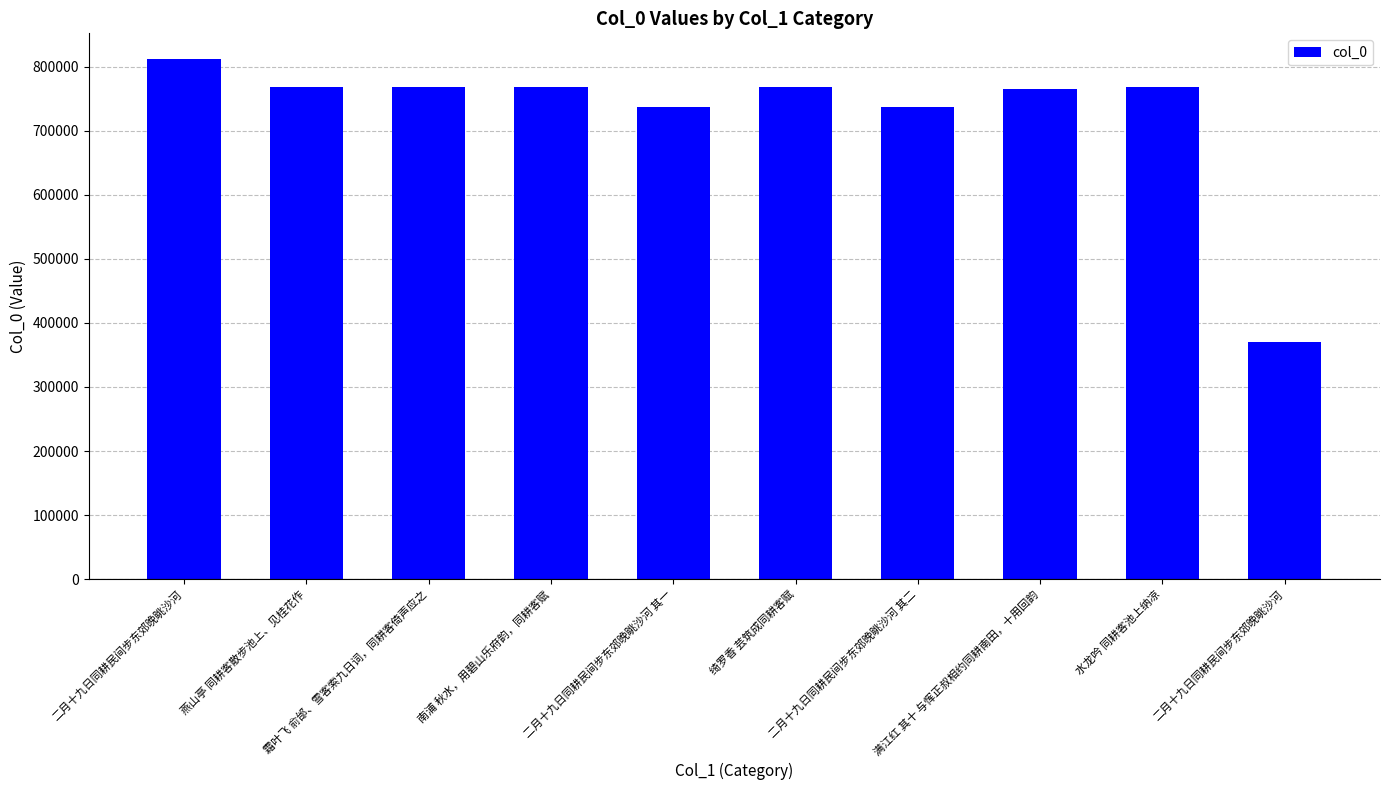

How many bars are there in total?

10